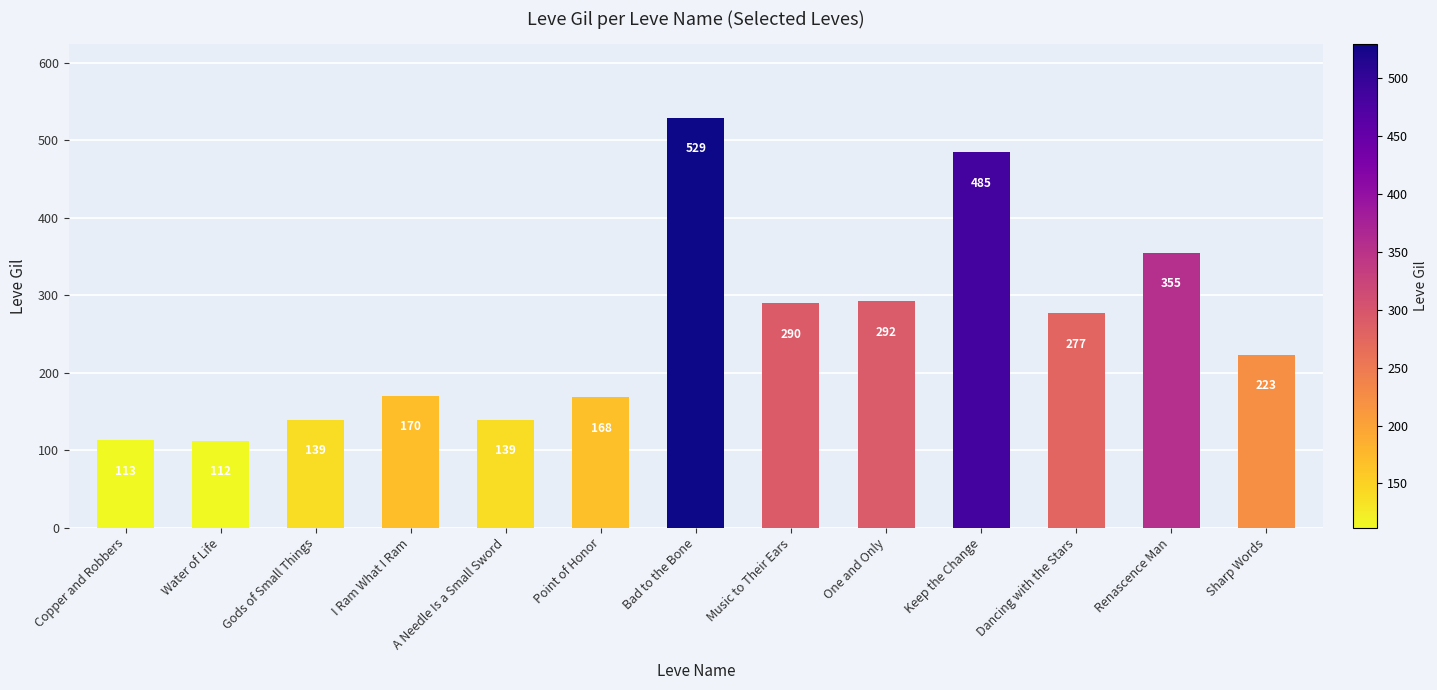

What is the label of the 7th bar from the left?

Bad to the Bone